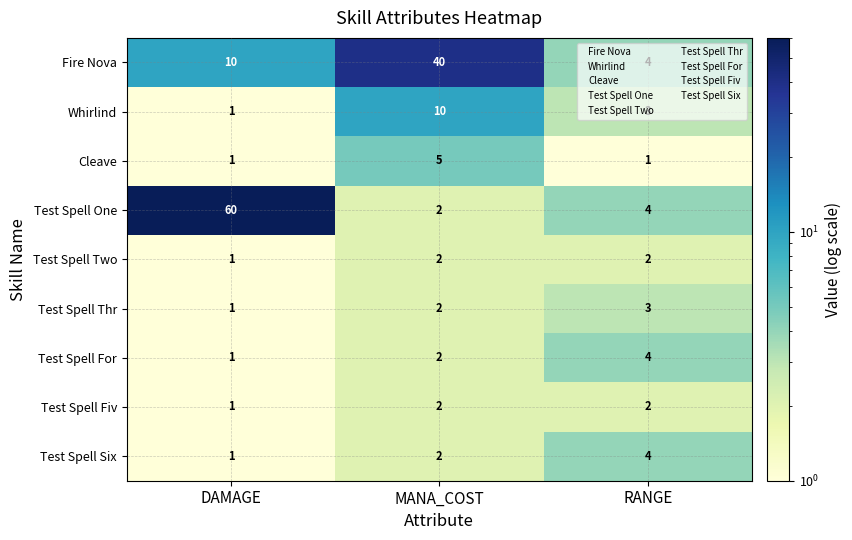

What is the total value across all series at MANA_COST?

67